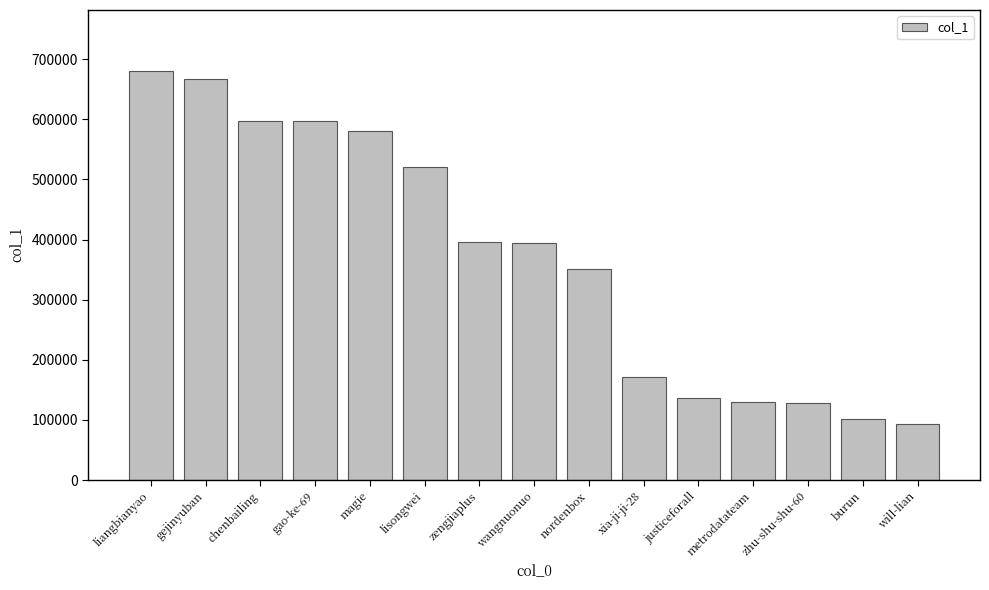

What is the label of the 14th bar from the right?

gejinyuban